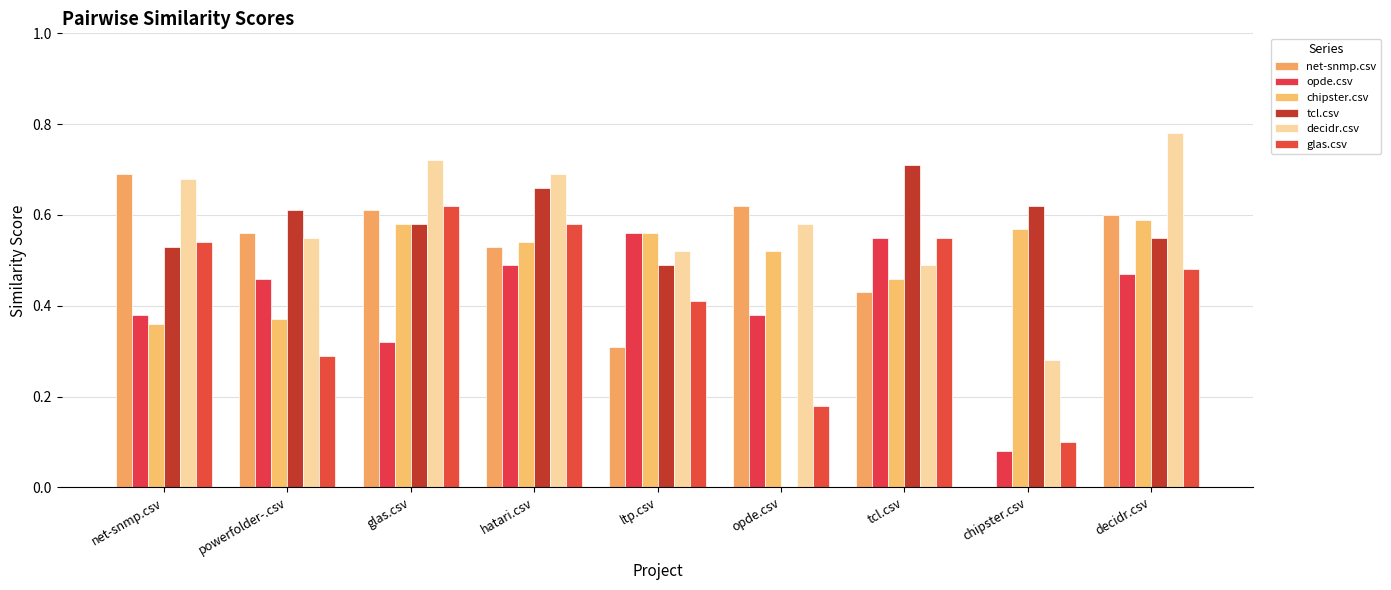

The value of tcl.csv at chipster.csv is 0.6. True or false?

True